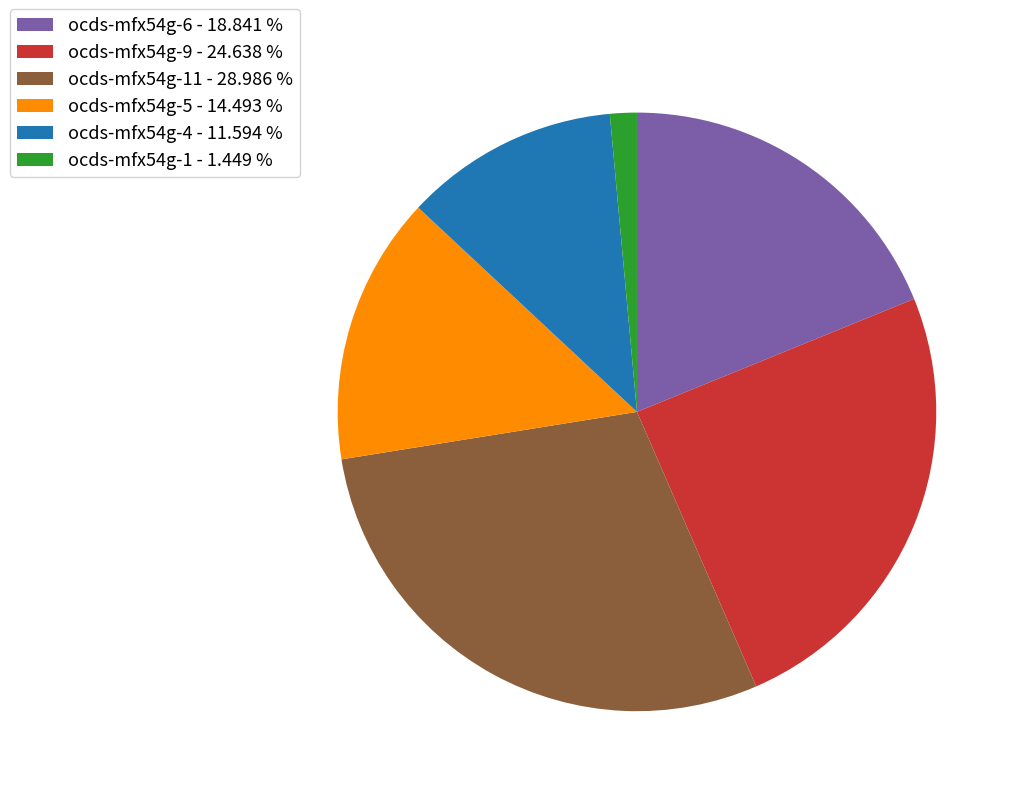

Which has a higher value, ocds-mfx54g-11 - 28.986 % or ocds-mfx54g-1 - 1.449 %?

ocds-mfx54g-11 - 28.986 %